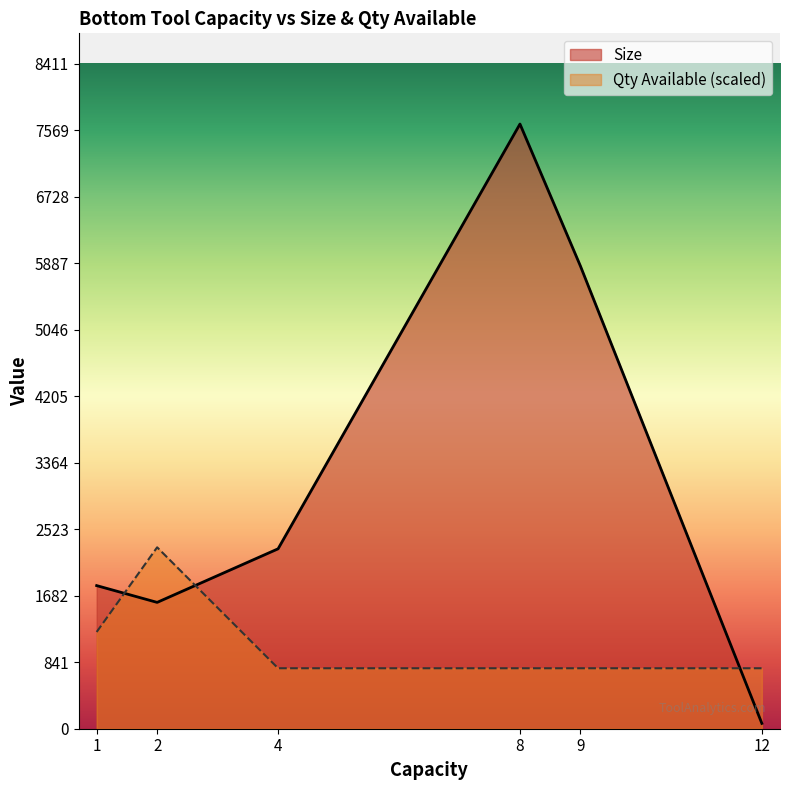

What is the maximum value shown in the chart?

7646.4